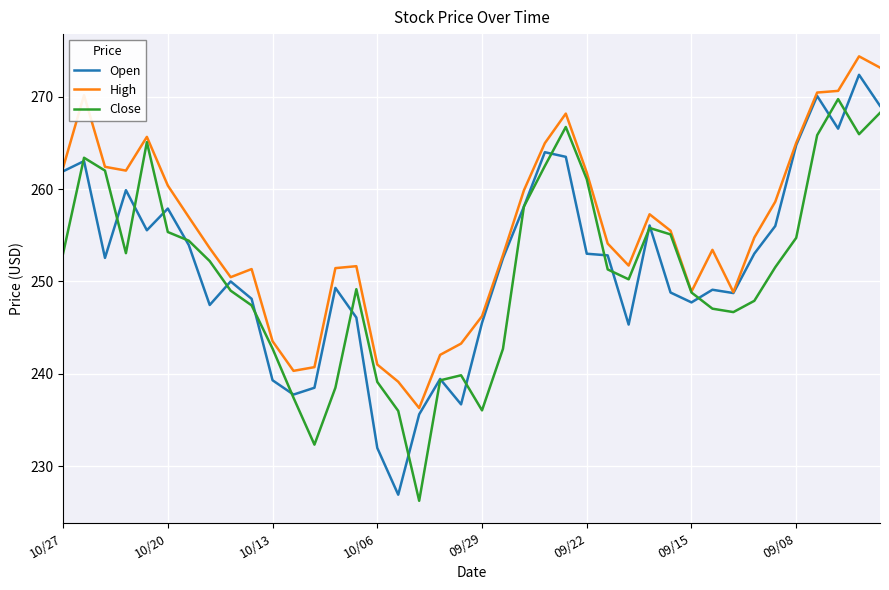

Which series has the largest total across all categories?

High